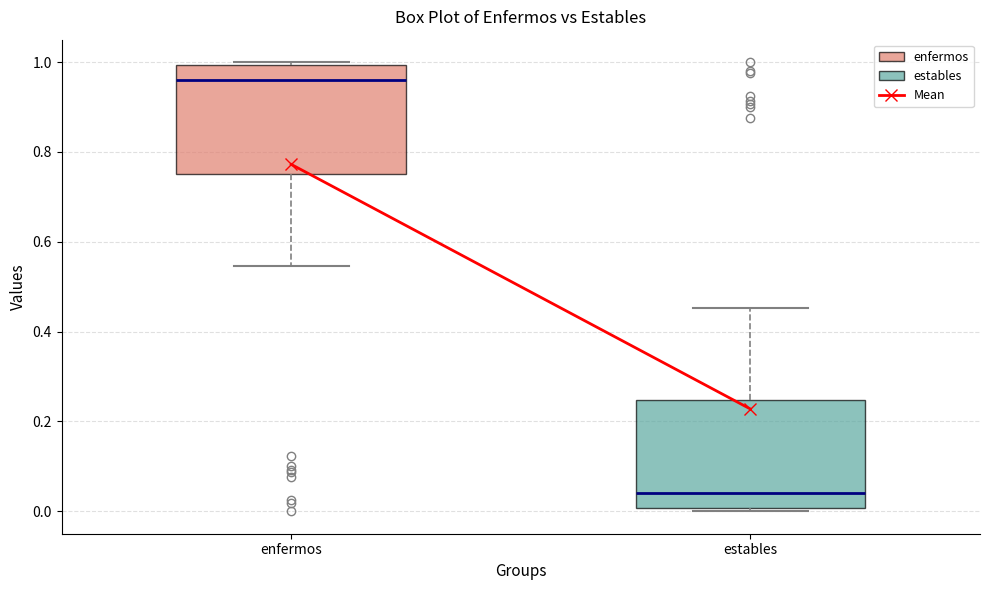

Reading left to right, transcribe this box plot: for each box, give where its median line is, the range the box spans, and where its two whiskers end, as read against the y-axis. The values are not printed on the chart, so give them approximately, as read against the axis.

enfermos: median 0.96, box 0.76 to 1.00, whiskers 0.54 to 1.00 (just above the box's upper edge)
estables: median 0.04, box 0.00 to 0.24, whiskers 0.00 (just below the box's lower edge) to 0.46